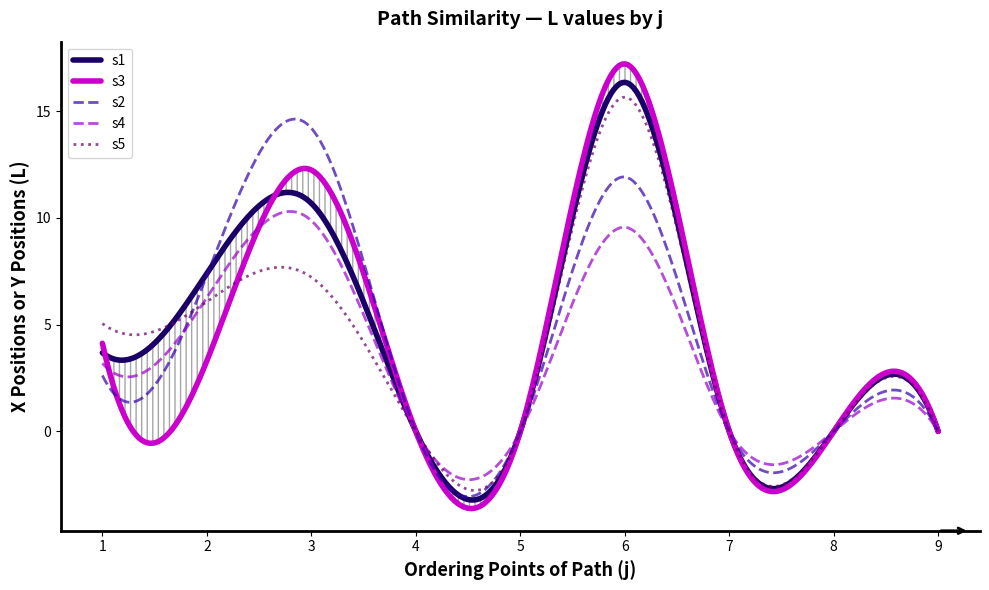

At which category does s3 reach its first local peak?

3